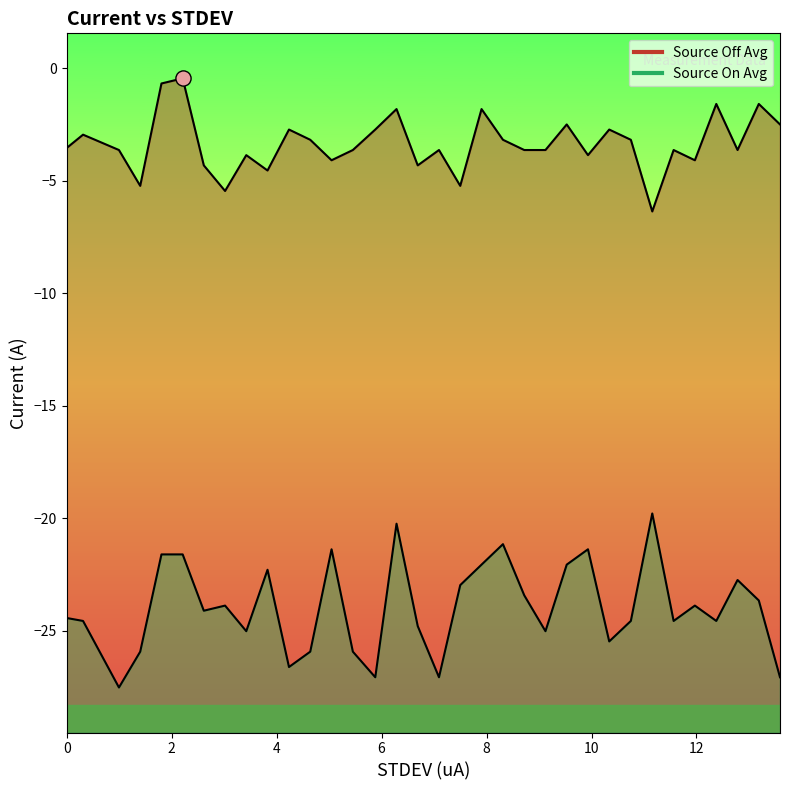

Which series contains the lowest Y value?

Source On Avg